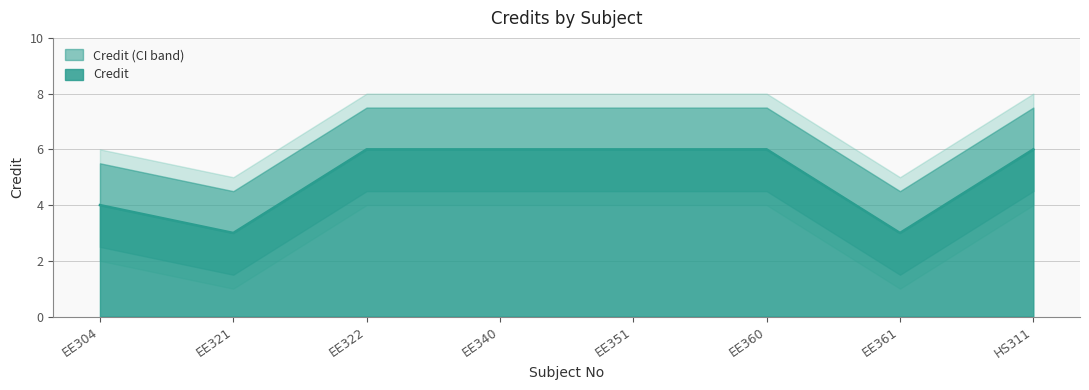

True or false: the data has more than 1 interior local peaks.

False